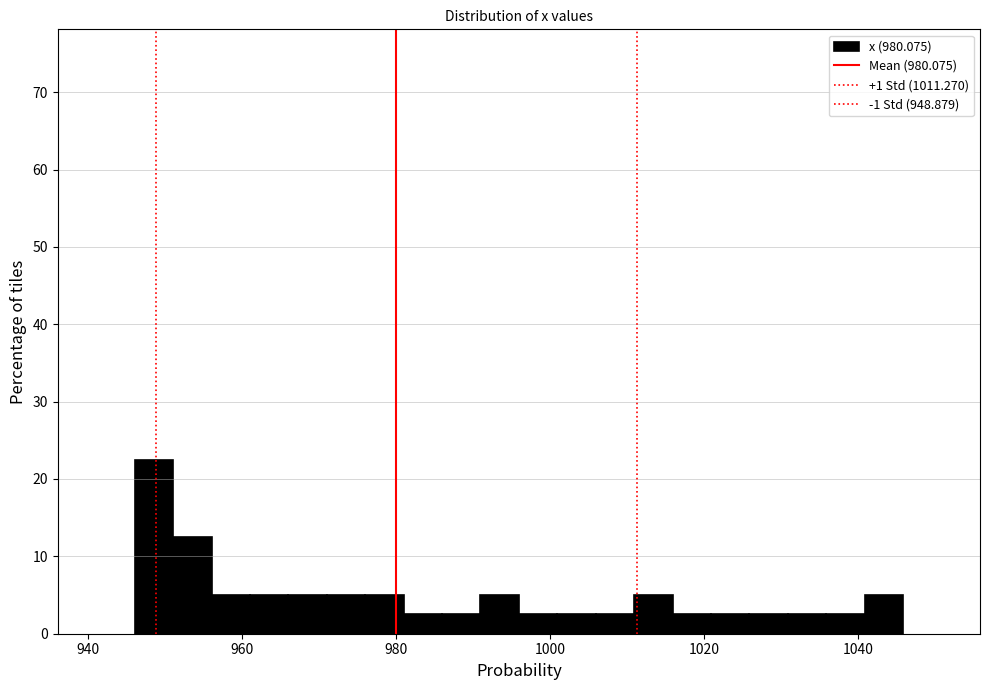

Around what value on the x-axis is the tallest bar? Give the approximate position of its centre, as read against the axis.

948